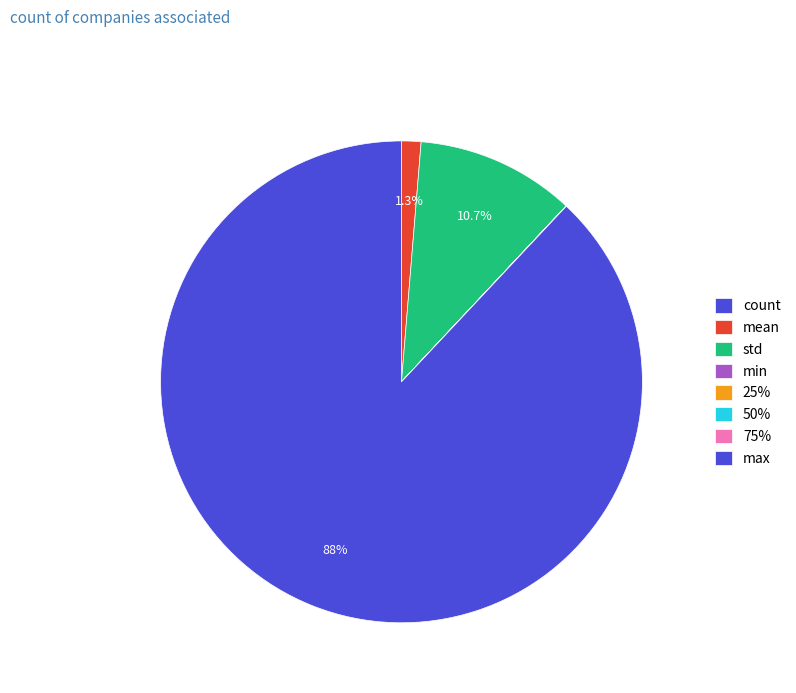

How many segments does this pie chart have?

8